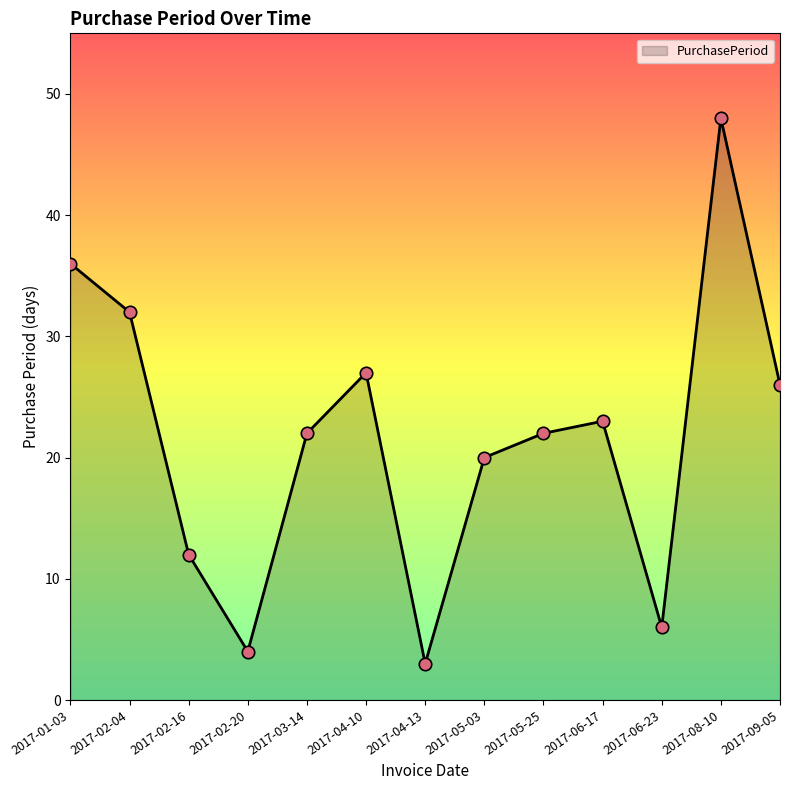

Approximately how many times larger is the value at 2017-02-20 compared to 2017-05-25?

0.2